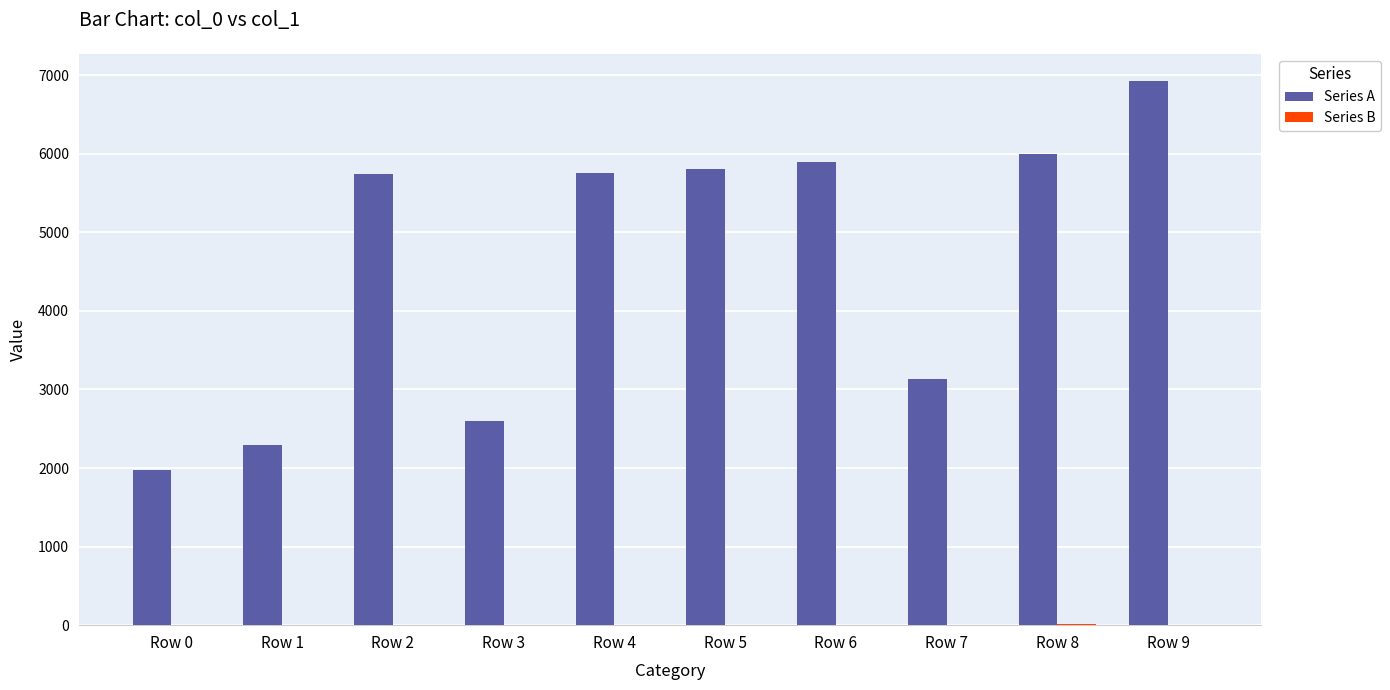

The Series A series shows 997 at Row 0. True or false?

False